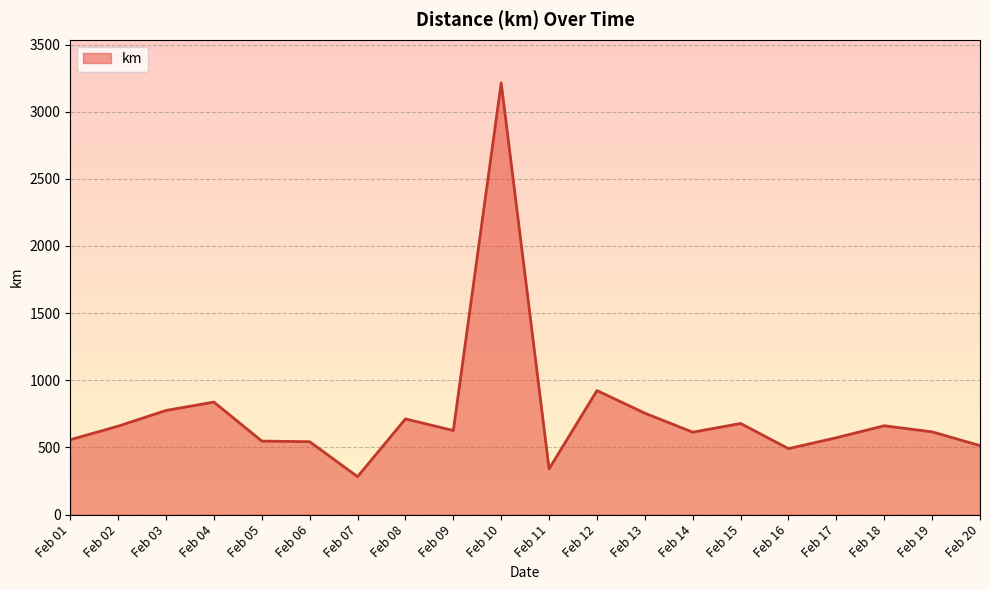

Is it true that the value at Feb 07 is 282.4?

True